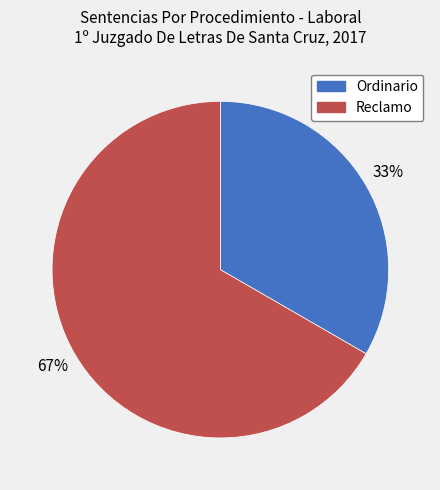

To the nearest percent, what is the combined percentage of Ordinario and Reclamo?

100%